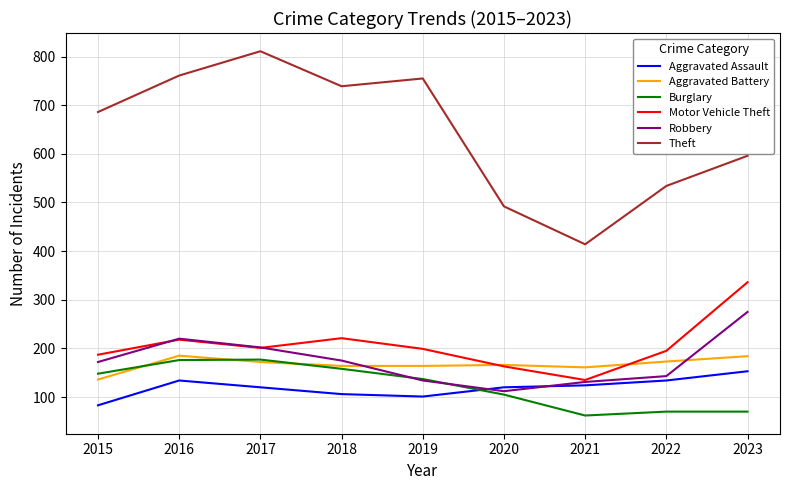

Where does the Aggravated Assault series first go above 120?

2016